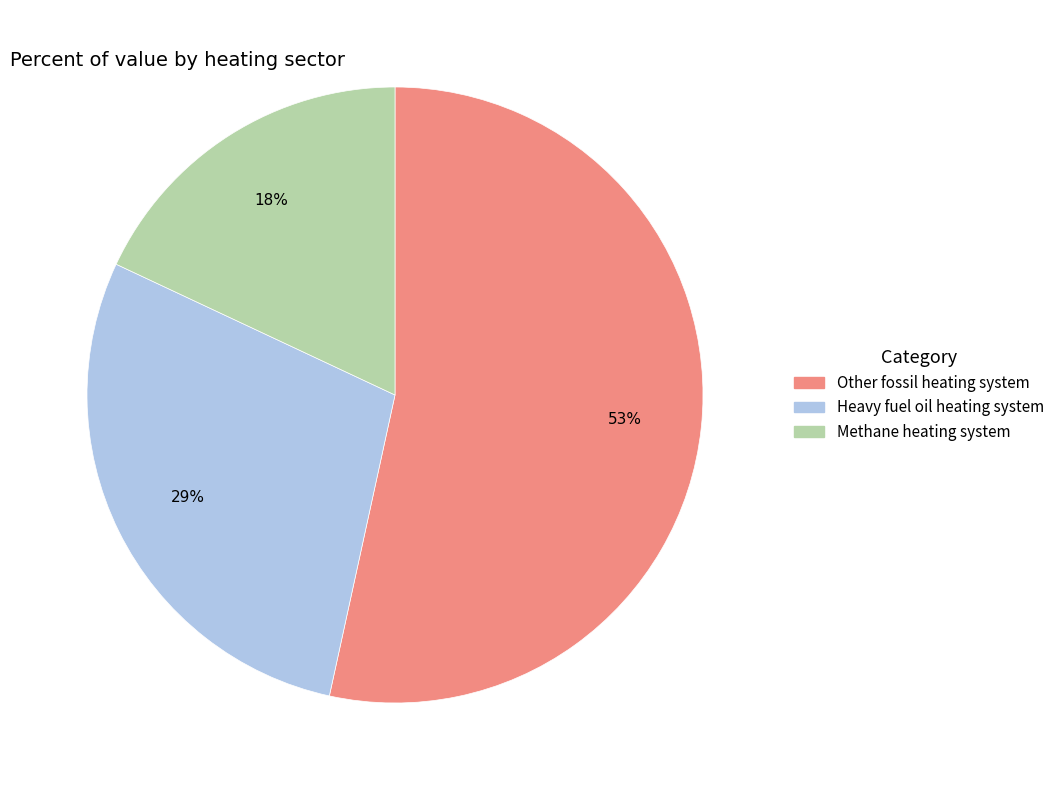

To the nearest percent, what is the average slice percentage?

33%